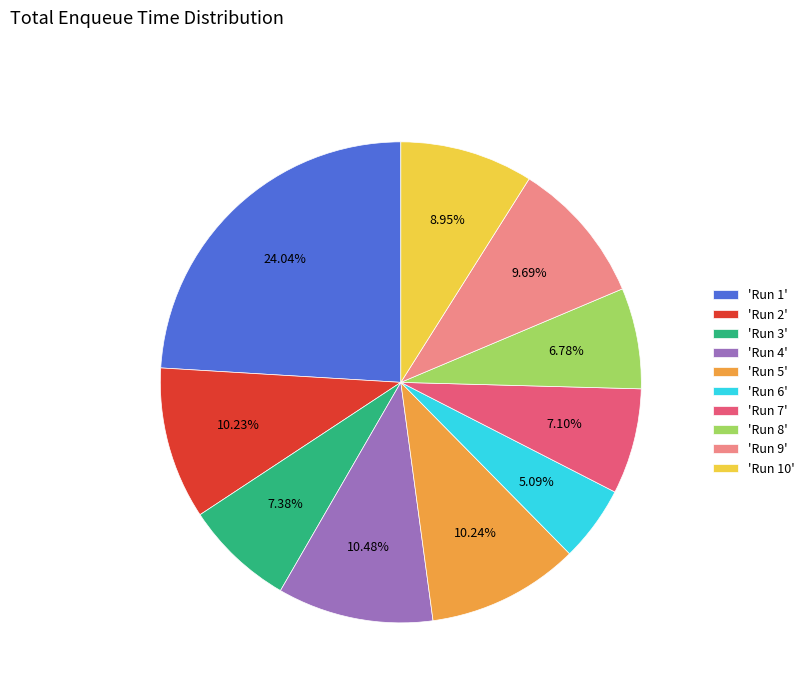

Which slice is the largest?

'Run 1'